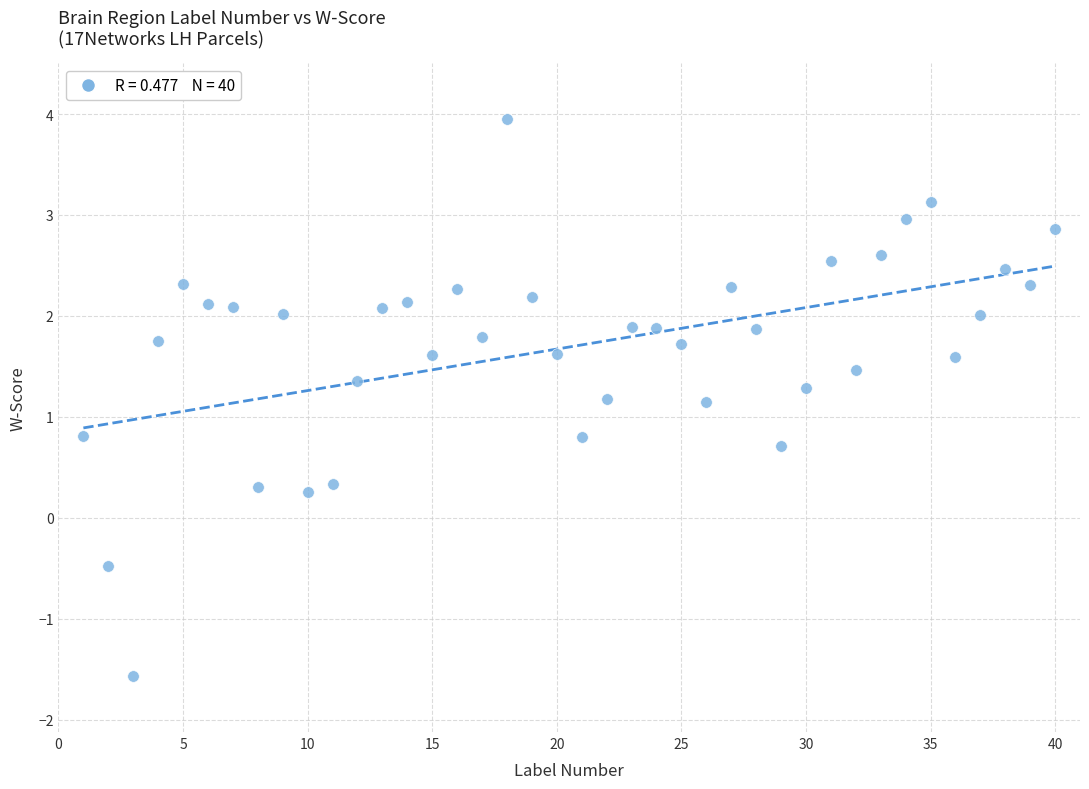

What is the range of Y values (max minus min)?

5.5